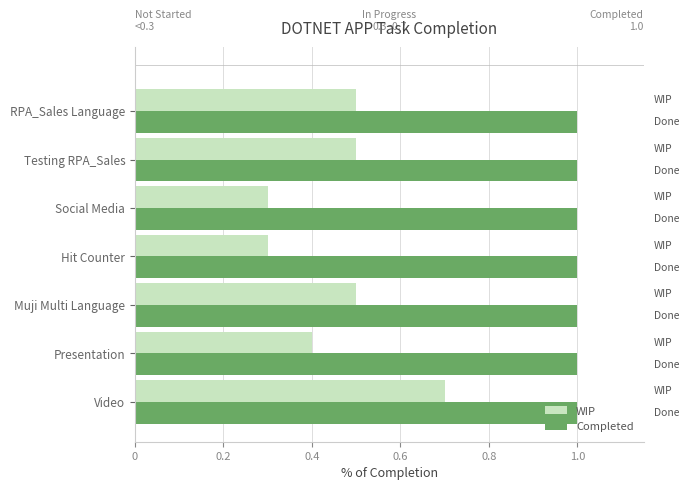

Rank the series by their maximum value, from highest to lowest.

Completed, WIP